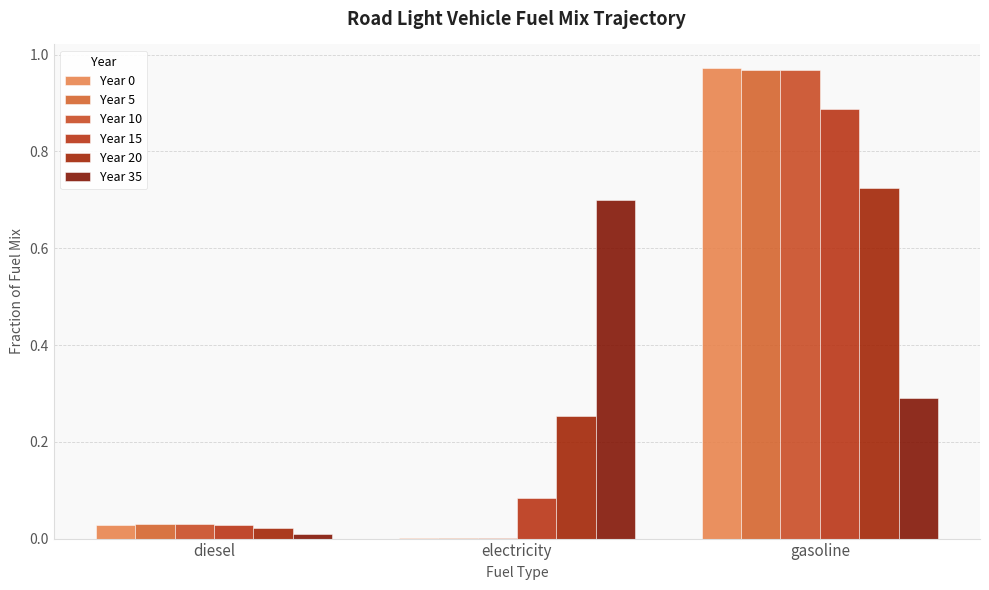

Is it true that Year 5 equals 0.0 at electricity?

False